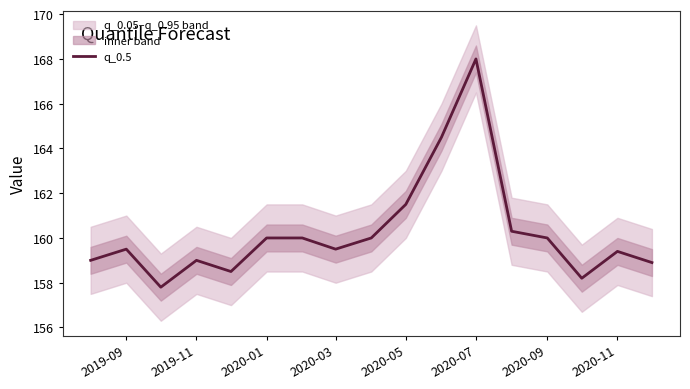

The q_0.5 series shows 33.3 at 2020-03. True or false?

False